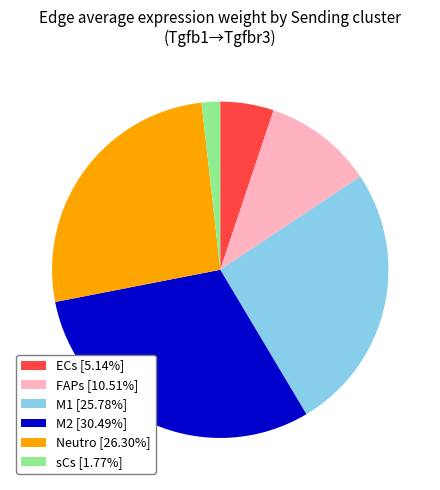

How many slices are in this pie chart?

6